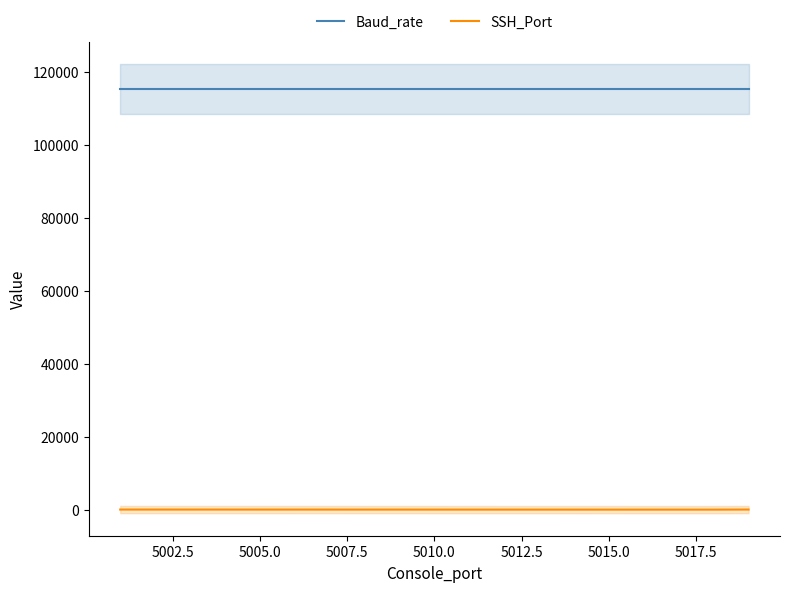

What is the average value of the SSH_Port series?

13